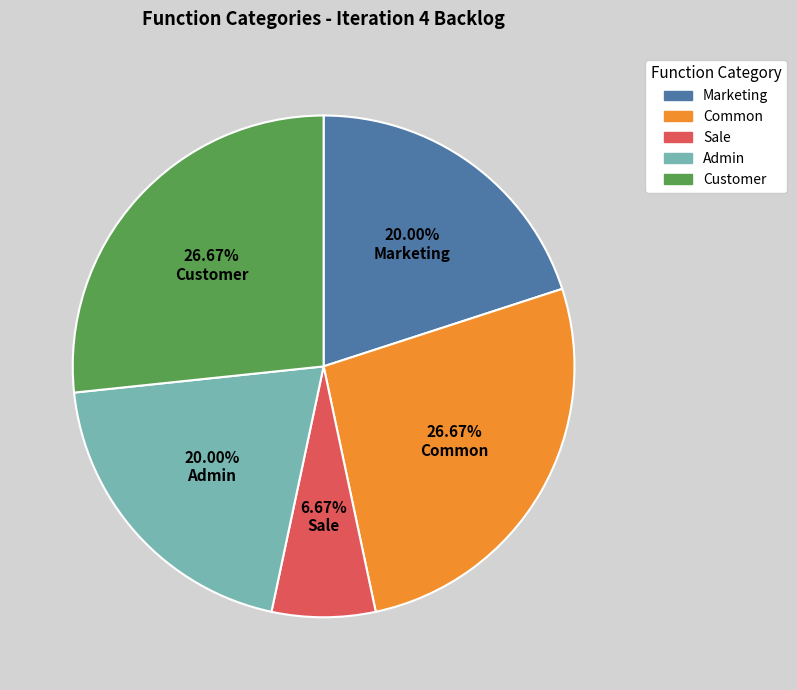

Does any single category account for the majority?

No